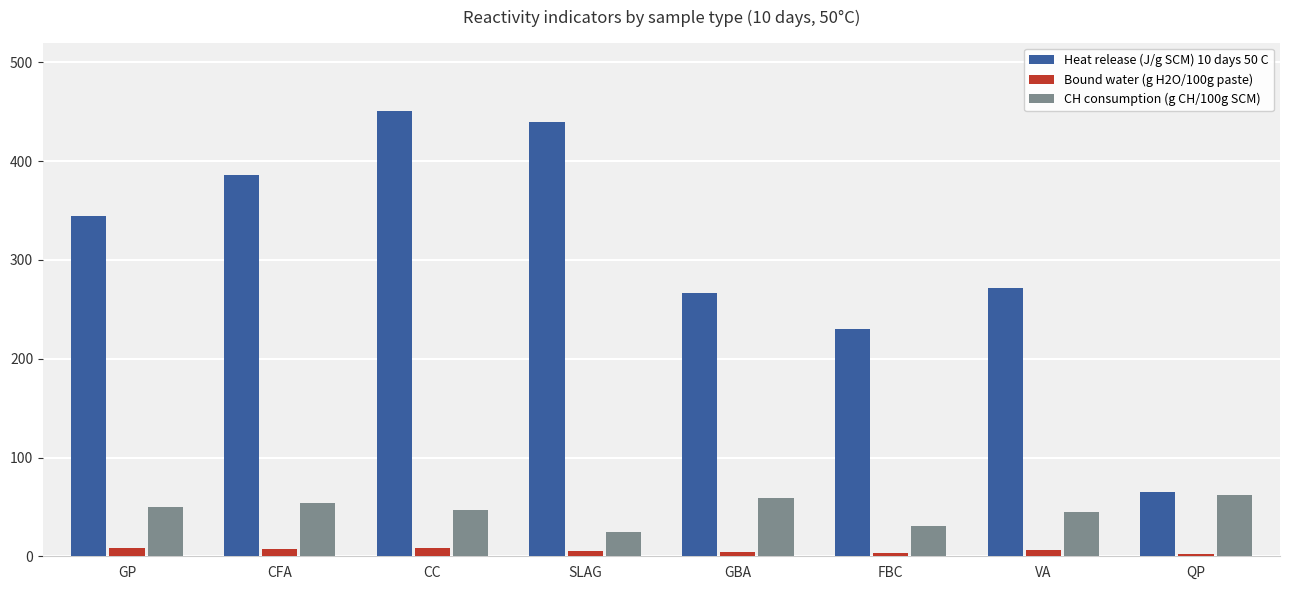

At how many categories does at least one series exceed 369?

3